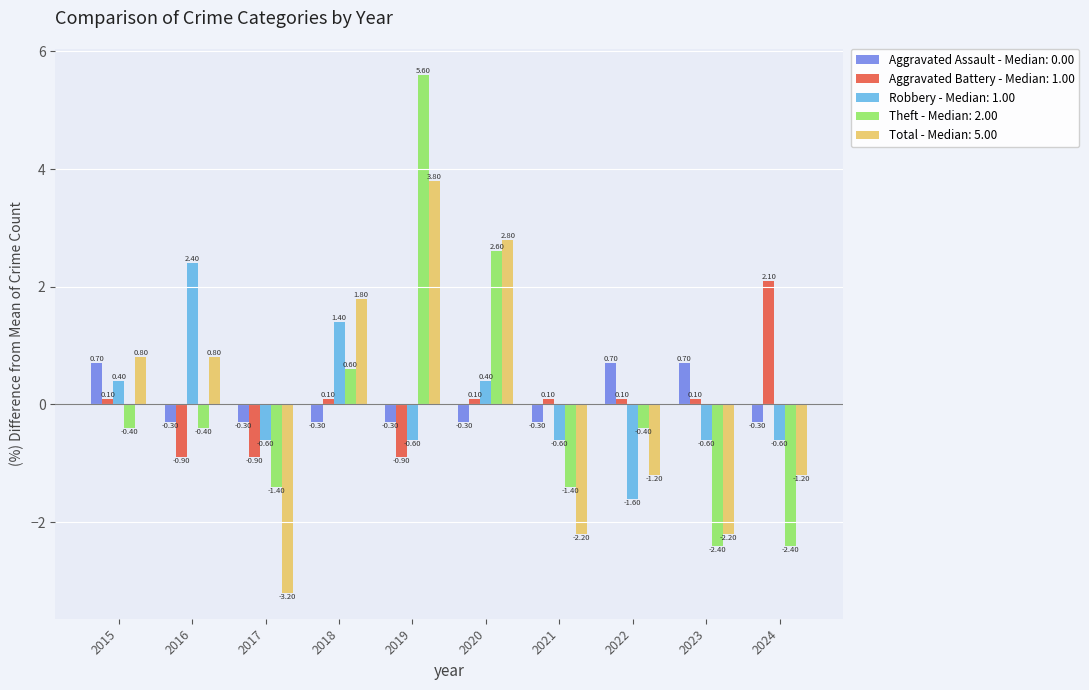

How many bars are there in each group?

5